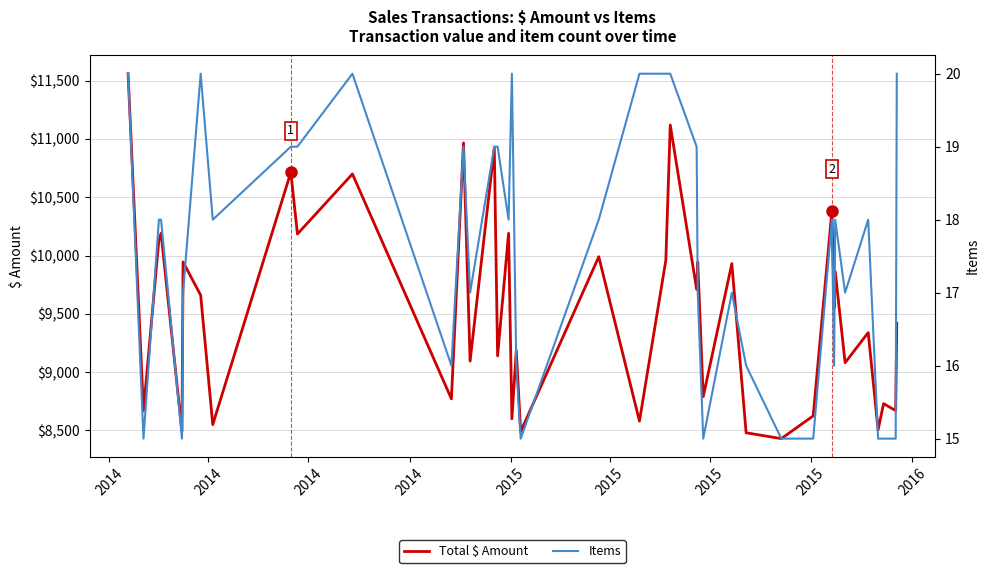

Does the chart display data point markers on the line(s)?

No